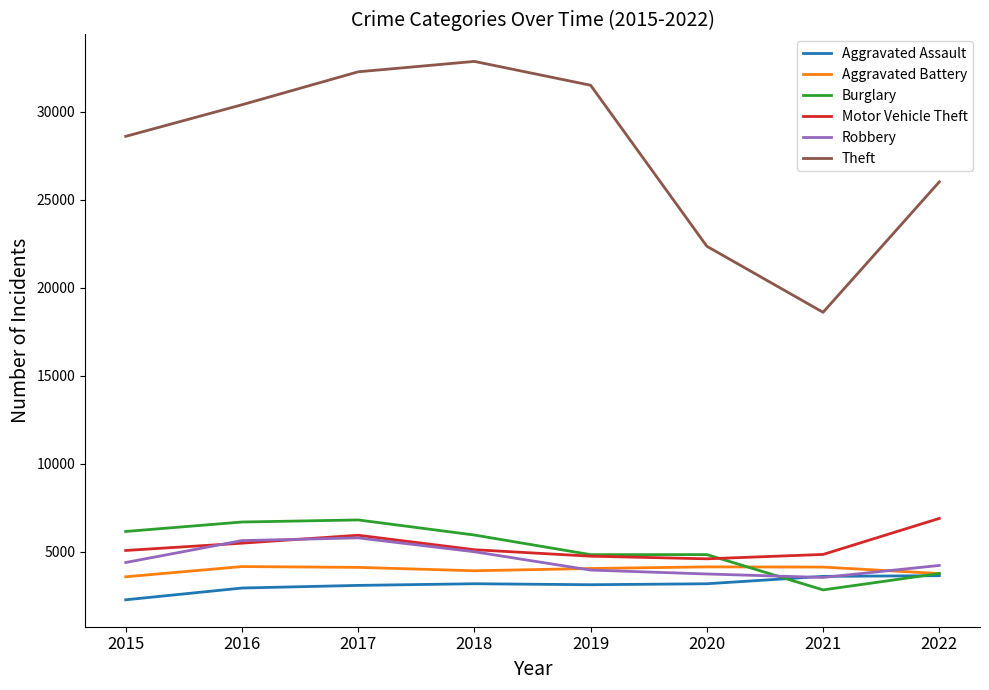

Is the value of Robbery at 2017 greater than the value of Motor Vehicle Theft at 2019?

Yes